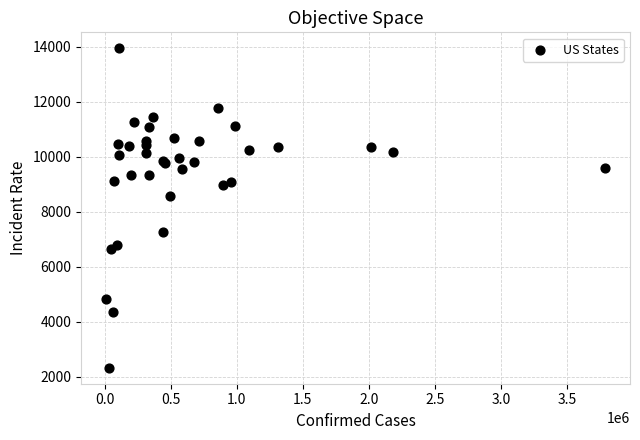

What Y value in the scatter plot is closest to 8132?

8587.3